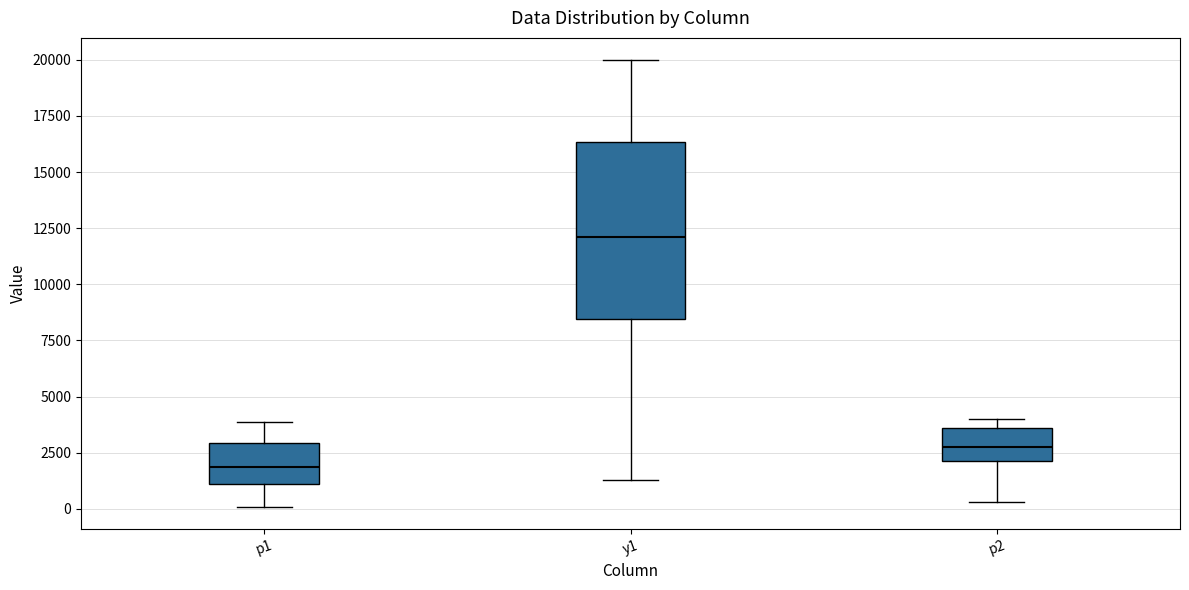

Reading left to right, read every box against the y-axis: the position of its median line, the range the box covers, and the ends of its whiskers. The values are not printed on the chart, so give them approximately, as read against the axis.

p1: median 2000, box 1000 to 3000, whiskers 0 to 4000
y1: median 12000, box 8500 to 16500, whiskers 1500 to 20000
p2: median 3000, box 2000 to 3500, whiskers 500 to 4000